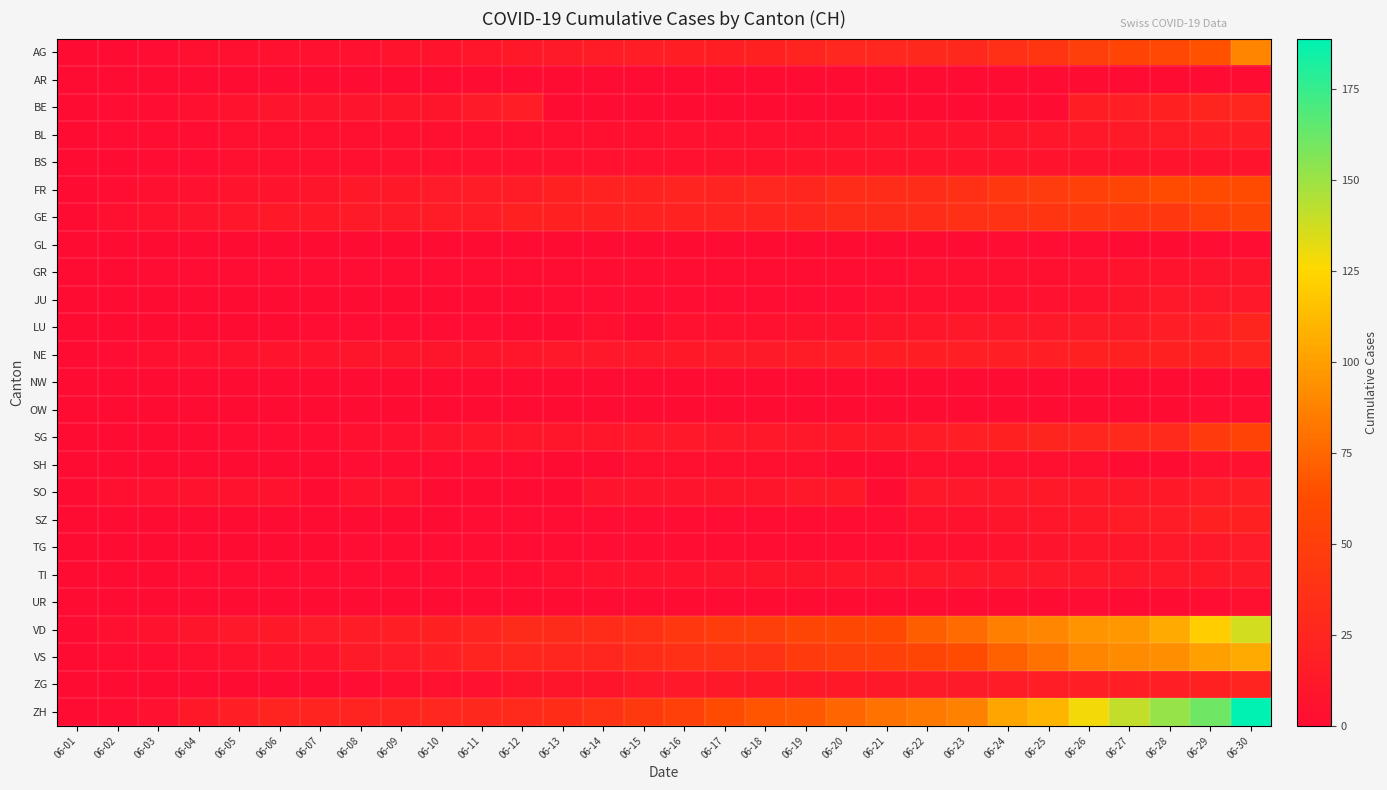

Reading left to right, transcribe all the data shown in this chart.

AG: 06-01=0	06-02=0	06-03=1	06-04=3	06-05=3	06-06=5	06-07=5	06-08=5	06-09=7	06-10=7	06-11=10	06-12=13	06-13=14	06-14=16	06-15=17	06-16=18	06-17=18	06-18=21	06-19=23	06-20=26	06-21=26	06-22=28	06-23=28	06-24=35	06-25=40	06-26=50	06-27=55	06-28=59	06-29=65	06-30=88
AR: 06-01=0	06-02=0	06-03=0	06-04=0	06-05=0	06-06=0	06-07=0	06-08=0	06-09=0	06-10=0	06-11=0	06-12=0	06-13=0	06-14=0	06-15=0	06-16=0	06-17=0	06-18=0	06-19=0	06-20=0	06-21=0	06-22=0	06-23=0	06-24=0	06-25=0	06-26=0	06-27=0	06-28=0	06-29=0	06-30=0
BE: 06-01=0	06-02=1	06-03=2	06-04=4	06-05=6	06-06=8	06-07=8	06-08=8	06-09=9	06-10=9	06-11=14	06-12=17	06-13=0	06-14=0	06-15=0	06-16=0	06-17=0	06-18=0	06-19=0	06-20=0	06-21=0	06-22=0	06-23=0	06-24=0	06-25=0	06-26=18	06-27=19	06-28=21	06-29=25	06-30=27
BL: 06-01=0	06-02=1	06-03=2	06-04=2	06-05=3	06-06=3	06-07=3	06-08=3	06-09=3	06-10=4	06-11=4	06-12=4	06-13=4	06-14=4	06-15=4	06-16=5	06-17=5	06-18=5	06-19=5	06-20=6	06-21=7	06-22=7	06-23=7	06-24=9	06-25=10	06-26=12	06-27=14	06-28=16	06-29=17	06-30=17
BS: 06-01=0	06-02=0	06-03=1	06-04=1	06-05=4	06-06=4	06-07=4	06-08=4	06-09=5	06-10=5	06-11=5	06-12=5	06-13=5	06-14=5	06-15=5	06-16=5	06-17=6	06-18=6	06-19=7	06-20=7	06-21=7	06-22=7	06-23=7	06-24=7	06-25=7	06-26=7	06-27=7	06-28=7	06-29=7	06-30=7
FR: 06-01=0	06-02=2	06-03=3	06-04=5	06-05=7	06-06=7	06-07=9	06-08=13	06-09=13	06-10=15	06-11=16	06-12=16	06-13=20	06-14=22	06-15=22	06-16=23	06-17=24	06-18=26	06-19=27	06-20=32	06-21=32	06-22=32	06-23=36	06-24=44	06-25=47	06-26=52	06-27=56	06-28=61	06-29=61	06-30=61
GE: 06-01=0	06-02=4	06-03=6	06-04=8	06-05=10	06-06=13	06-07=13	06-08=14	06-09=14	06-10=16	06-11=16	06-12=20	06-13=20	06-14=20	06-15=22	06-16=22	06-17=23	06-18=23	06-19=27	06-20=31	06-21=31	06-22=32	06-23=36	06-24=38	06-25=40	06-26=43	06-27=43	06-28=44	06-29=52	06-30=56
GL: 06-01=0	06-02=0	06-03=0	06-04=0	06-05=0	06-06=0	06-07=0	06-08=0	06-09=0	06-10=0	06-11=0	06-12=0	06-13=0	06-14=0	06-15=0	06-16=0	06-17=0	06-18=0	06-19=0	06-20=0	06-21=0	06-22=0	06-23=0	06-24=1	06-25=1	06-26=1	06-27=0	06-28=0	06-29=1	06-30=1
GR: 06-01=0	06-02=0	06-03=1	06-04=1	06-05=1	06-06=1	06-07=1	06-08=1	06-09=1	06-10=1	06-11=2	06-12=2	06-13=2	06-14=2	06-15=2	06-16=2	06-17=2	06-18=2	06-19=2	06-20=2	06-21=2	06-22=3	06-23=3	06-24=3	06-25=3	06-26=5	06-27=7	06-28=7	06-29=8	06-30=9
JU: 06-01=0	06-02=0	06-03=0	06-04=0	06-05=0	06-06=0	06-07=0	06-08=0	06-09=0	06-10=0	06-11=0	06-12=0	06-13=1	06-14=1	06-15=1	06-16=1	06-17=1	06-18=1	06-19=1	06-20=1	06-21=3	06-22=3	06-23=3	06-24=3	06-25=5	06-26=6	06-27=9	06-28=11	06-29=11	06-30=12
LU: 06-01=0	06-02=0	06-03=0	06-04=0	06-05=0	06-06=0	06-07=1	06-08=1	06-09=1	06-10=1	06-11=1	06-12=0	06-13=0	06-14=3	06-15=0	06-16=5	06-17=5	06-18=5	06-19=6	06-20=6	06-21=9	06-22=10	06-23=11	06-24=12	06-25=12	06-26=14	06-27=14	06-28=17	06-29=19	06-30=25
NE: 06-01=0	06-02=1	06-03=4	06-04=5	06-05=6	06-06=7	06-07=7	06-08=9	06-09=9	06-10=9	06-11=9	06-12=10	06-13=11	06-14=11	06-15=12	06-16=13	06-17=14	06-18=14	06-19=16	06-20=17	06-21=18	06-22=18	06-23=19	06-24=19	06-25=19	06-26=20	06-27=20	06-28=20	06-29=21	06-30=23
NW: 06-01=0	06-02=0	06-03=0	06-04=0	06-05=0	06-06=0	06-07=0	06-08=0	06-09=0	06-10=0	06-11=0	06-12=0	06-13=0	06-14=0	06-15=0	06-16=0	06-17=0	06-18=0	06-19=0	06-20=0	06-21=0	06-22=0	06-23=0	06-24=0	06-25=0	06-26=0	06-27=0	06-28=0	06-29=0	06-30=0
OW: 06-01=0	06-02=0	06-03=0	06-04=0	06-05=0	06-06=0	06-07=0	06-08=0	06-09=0	06-10=0	06-11=0	06-12=0	06-13=0	06-14=0	06-15=0	06-16=0	06-17=0	06-18=0	06-19=0	06-20=0	06-21=0	06-22=0	06-23=0	06-24=0	06-25=0	06-26=0	06-27=0	06-28=0	06-29=1	06-30=1
SG: 06-01=0	06-02=0	06-03=0	06-04=0	06-05=1	06-06=1	06-07=2	06-08=4	06-09=5	06-10=8	06-11=10	06-12=10	06-13=10	06-14=10	06-15=11	06-16=11	06-17=11	06-18=12	06-19=12	06-20=13	06-21=13	06-22=16	06-23=19	06-24=21	06-25=25	06-26=27	06-27=29	06-28=30	06-29=46	06-30=54
SH: 06-01=0	06-02=0	06-03=0	06-04=0	06-05=0	06-06=0	06-07=0	06-08=1	06-09=1	06-10=1	06-11=1	06-12=1	06-13=0	06-14=0	06-15=3	06-16=3	06-17=3	06-18=3	06-19=3	06-20=0	06-21=0	06-22=3	06-23=3	06-24=3	06-25=3	06-26=3	06-27=0	06-28=0	06-29=5	06-30=5
SO: 06-01=0	06-02=3	06-03=5	06-04=6	06-05=6	06-06=6	06-07=0	06-08=6	06-09=6	06-10=0	06-11=0	06-12=0	06-13=0	06-14=8	06-15=8	06-16=8	06-17=9	06-18=9	06-19=11	06-20=13	06-21=0	06-22=11	06-23=11	06-24=12	06-25=13	06-26=13	06-27=13	06-28=13	06-29=16	06-30=19
SZ: 06-01=0	06-02=0	06-03=0	06-04=0	06-05=0	06-06=0	06-07=0	06-08=0	06-09=0	06-10=0	06-11=1	06-12=1	06-13=1	06-14=1	06-15=1	06-16=1	06-17=1	06-18=1	06-19=2	06-20=2	06-21=2	06-22=6	06-23=6	06-24=9	06-25=10	06-26=13	06-27=16	06-28=16	06-29=21	06-30=21
TG: 06-01=0	06-02=0	06-03=0	06-04=0	06-05=0	06-06=0	06-07=0	06-08=1	06-09=1	06-10=1	06-11=1	06-12=1	06-13=1	06-14=1	06-15=1	06-16=2	06-17=2	06-18=2	06-19=2	06-20=2	06-21=2	06-22=3	06-23=4	06-24=6	06-25=8	06-26=10	06-27=10	06-28=11	06-29=12	06-30=15
TI: 06-01=0	06-02=0	06-03=0	06-04=1	06-05=1	06-06=1	06-07=1	06-08=1	06-09=1	06-10=1	06-11=2	06-12=2	06-13=3	06-14=6	06-15=6	06-16=6	06-17=8	06-18=9	06-19=9	06-20=10	06-21=10	06-22=11	06-23=12	06-24=12	06-25=12	06-26=12	06-27=12	06-28=12	06-29=13	06-30=14
UR: 06-01=0	06-02=0	06-03=0	06-04=0	06-05=0	06-06=0	06-07=0	06-08=0	06-09=0	06-10=0	06-11=0	06-12=0	06-13=0	06-14=0	06-15=0	06-16=0	06-17=0	06-18=0	06-19=0	06-20=0	06-21=0	06-22=0	06-23=0	06-24=0	06-25=0	06-26=1	06-27=0	06-28=0	06-29=2	06-30=4
VD: 06-01=0	06-02=4	06-03=6	06-04=9	06-05=11	06-06=13	06-07=15	06-08=16	06-09=19	06-10=20	06-11=24	06-12=31	06-13=31	06-14=32	06-15=35	06-16=43	06-17=48	06-18=50	06-19=56	06-20=58	06-21=60	06-22=71	06-23=77	06-24=86	06-25=89	06-26=95	06-27=97	06-28=105	06-29=121	06-30=137
VS: 06-01=0	06-02=2	06-03=2	06-04=4	06-05=6	06-06=7	06-07=7	06-08=14	06-09=15	06-10=19	06-11=23	06-12=27	06-13=27	06-14=27	06-15=32	06-16=36	06-17=37	06-18=38	06-19=46	06-20=50	06-21=52	06-22=56	06-23=62	06-24=72	06-25=80	06-26=88	06-27=92	06-28=93	06-29=101	06-30=105
ZG: 06-01=0	06-02=0	06-03=0	06-04=0	06-05=0	06-06=0	06-07=0	06-08=1	06-09=3	06-10=5	06-11=5	06-12=9	06-13=9	06-14=9	06-15=11	06-16=12	06-17=13	06-18=13	06-19=13	06-20=13	06-21=13	06-22=14	06-23=14	06-24=16	06-25=17	06-26=19	06-27=19	06-28=19	06-29=21	06-30=23
ZH: 06-01=0	06-02=2	06-03=5	06-04=13	06-05=19	06-06=23	06-07=23	06-08=23	06-09=23	06-10=26	06-11=28	06-12=30	06-13=33	06-14=38	06-15=45	06-16=52	06-17=62	06-18=67	06-19=68	06-20=75	06-21=80	06-22=83	06-23=87	06-24=103	06-25=110	06-26=129	06-27=141	06-28=152	06-29=161	06-30=189